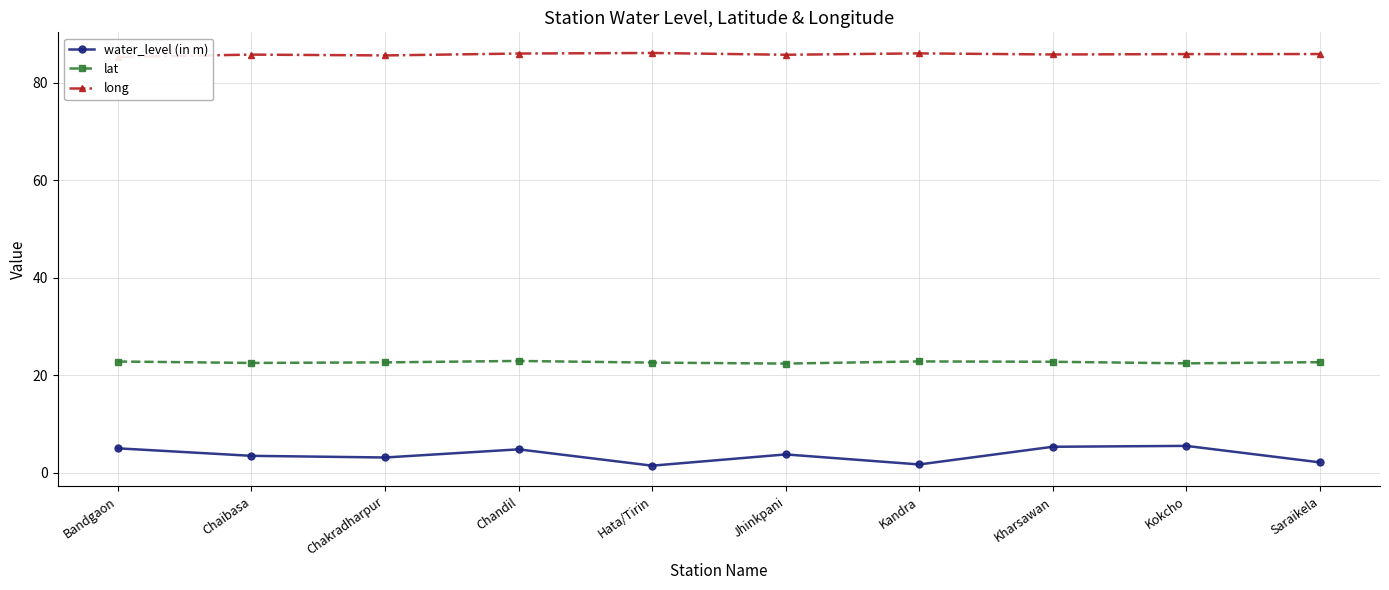

At which label does long reach its minimum?

Bandgaon